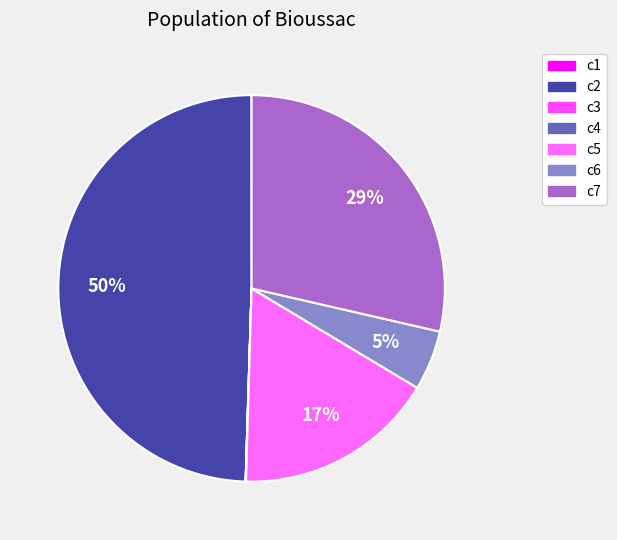

What is the change in value from c3 to c6?

+146.5